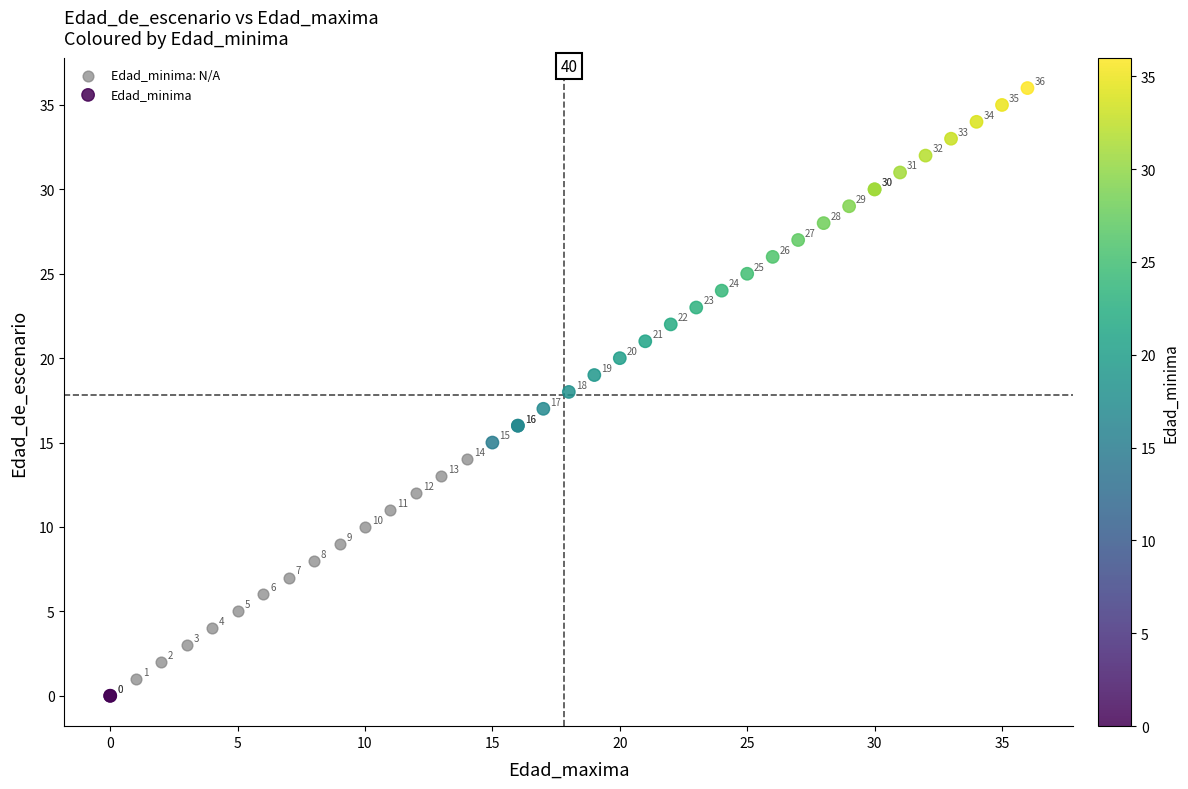

Which series has the largest Y range (max minus min)?

Edad_minima